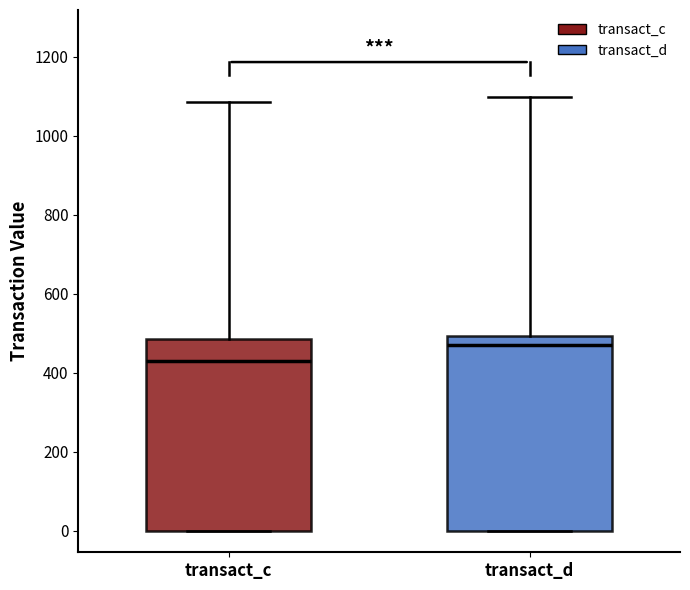

Where does the upper whisker of the box for transact_d end on the y-axis? The values are not printed on the chart, so give them approximately, as read against the axis.

1100